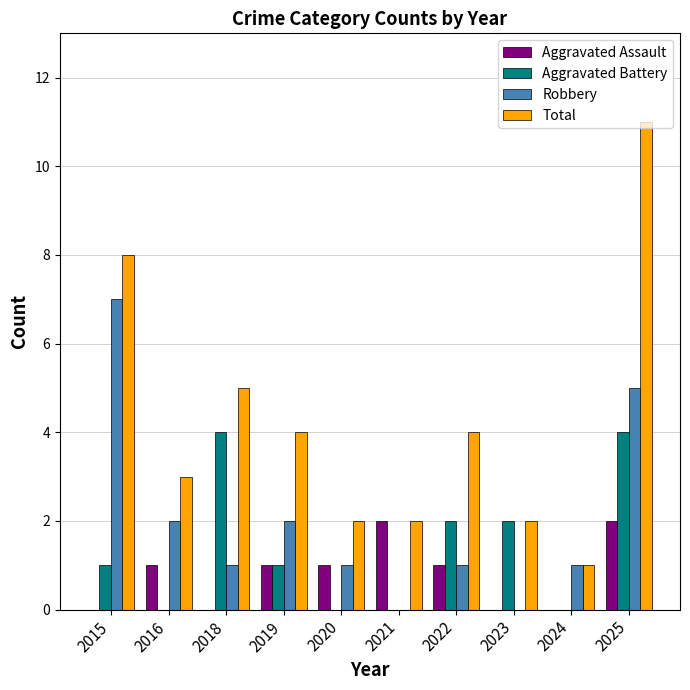

What are all the series names shown in the legend?

Aggravated Assault, Aggravated Battery, Robbery, Total